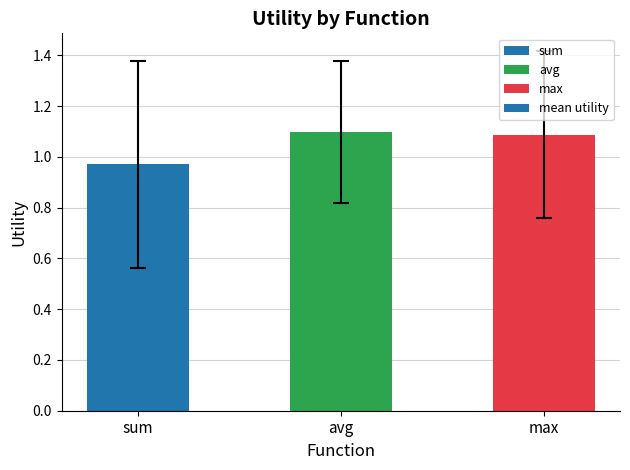

Count the number of values greater than 1.

2